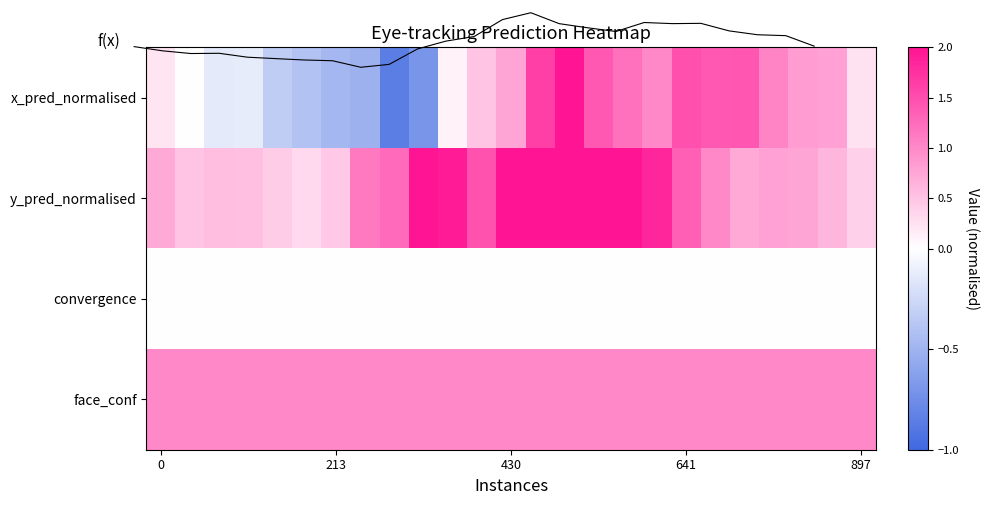

What is the total value across all series at 7?

1.1